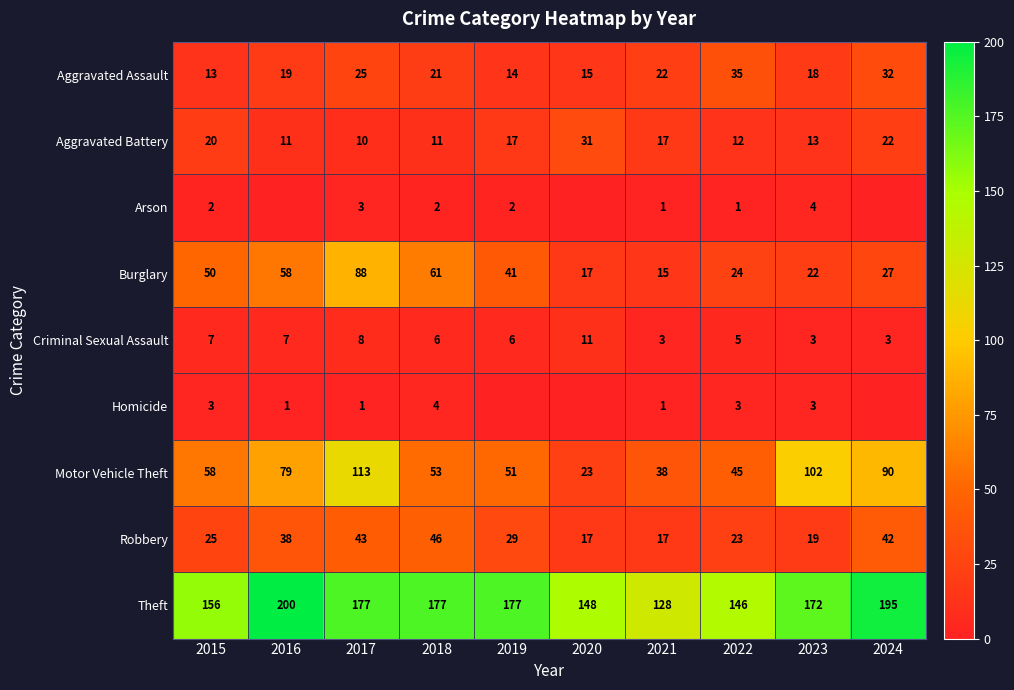

True or false: Arson has a value of 1 at 2015.

False